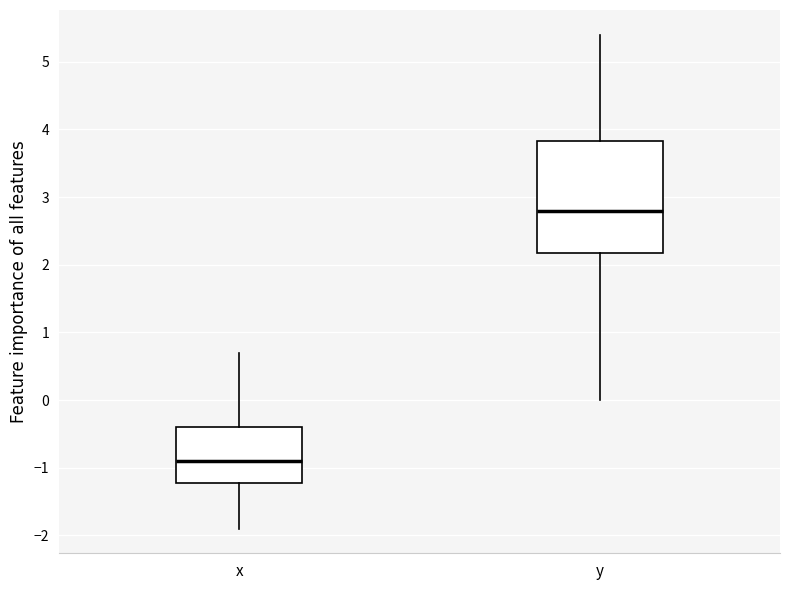

Reading left to right, transcribe this box plot: for each box, give where its median line is, the range the box spans, and where its two whiskers end, as read against the y-axis. The values are not printed on the chart, so give them approximately, as read against the axis.

x: median -0.9, box -1.2 to -0.4, whiskers -1.9 to 0.7
y: median 2.8, box 2.2 to 3.8, whiskers 0.0 to 5.4